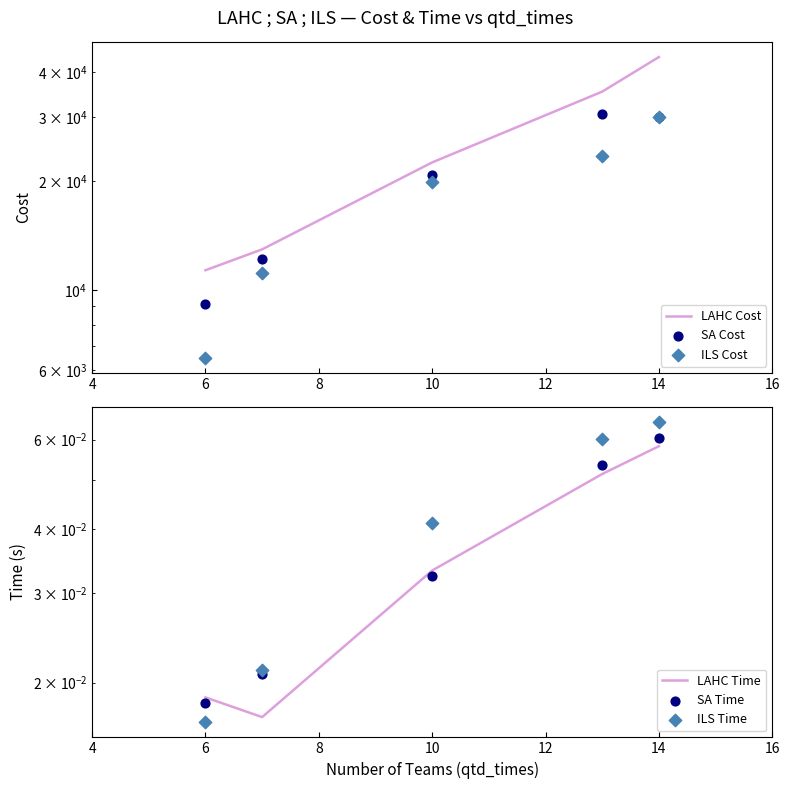

At how many categories does at least one series exceed 21136?

3